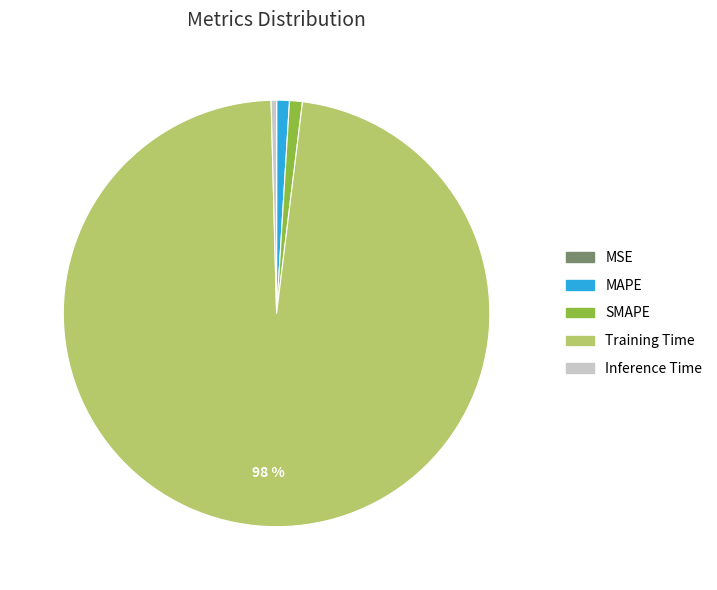

To the nearest percent, what is the average slice percentage?

20%